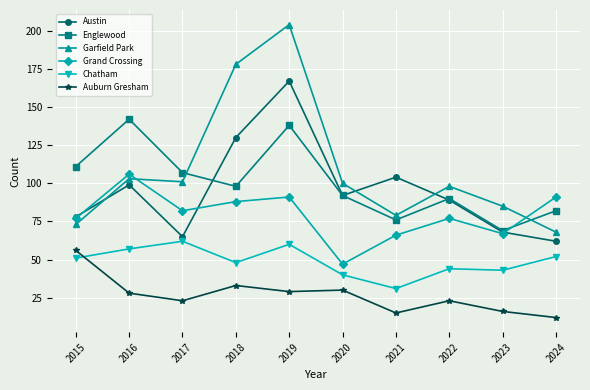

Reading left to right, extract all data points from this chart.

Austin: 2015=78	2016=99	2017=65	2018=130	2019=167	2020=92	2021=104	2022=89	2023=68	2024=62
Englewood: 2015=111	2016=142	2017=107	2018=98	2019=138	2020=92	2021=76	2022=90	2023=69	2024=82
Garfield Park: 2015=73	2016=103	2017=101	2018=178	2019=204	2020=100	2021=79	2022=98	2023=85	2024=68
Grand Crossing: 2015=77	2016=106	2017=82	2018=88	2019=91	2020=47	2021=66	2022=77	2023=67	2024=91
Chatham: 2015=51	2016=57	2017=62	2018=48	2019=60	2020=40	2021=31	2022=44	2023=43	2024=52
Auburn Gresham: 2015=56	2016=28	2017=23	2018=33	2019=29	2020=30	2021=15	2022=23	2023=16	2024=12